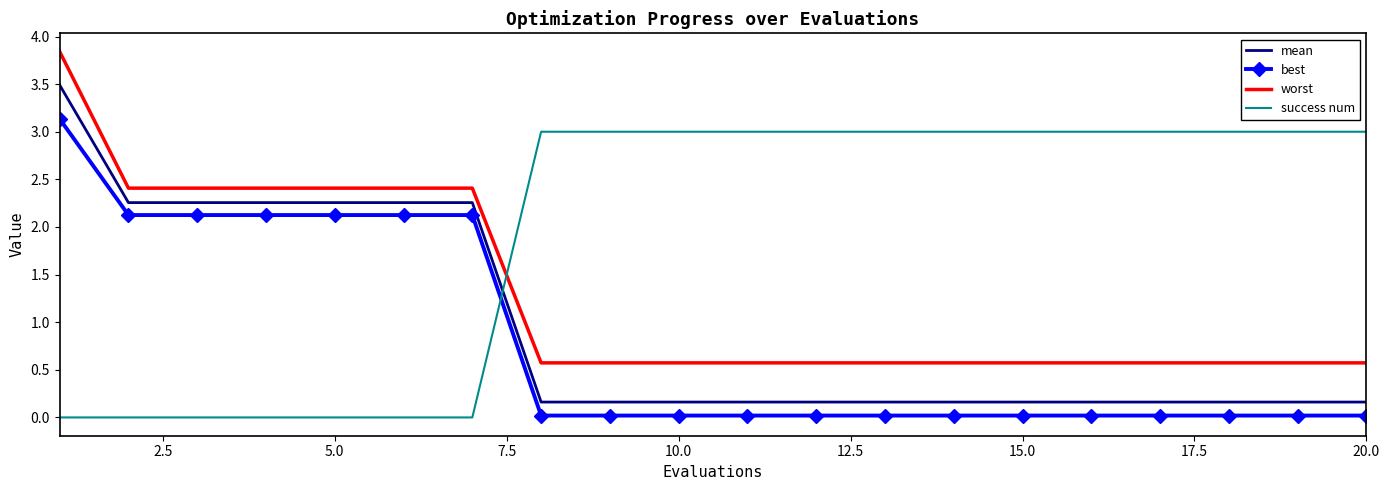

Which series has the largest total across all categories?

success num